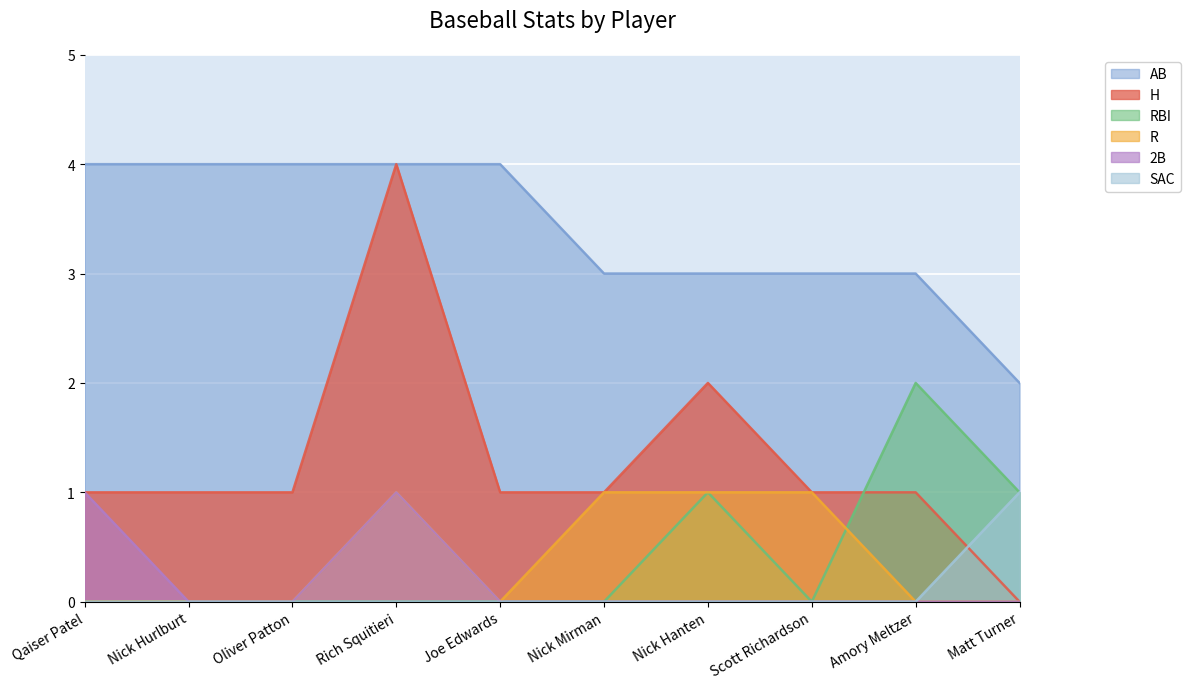

True or false: H and 2B cross at least once.

False